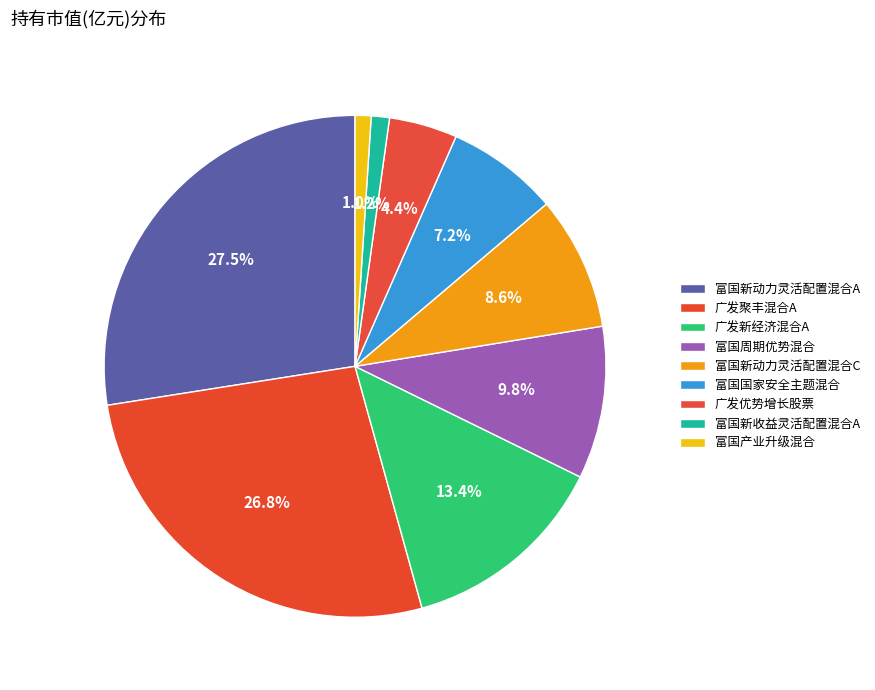

How many slices are in this pie chart?

9